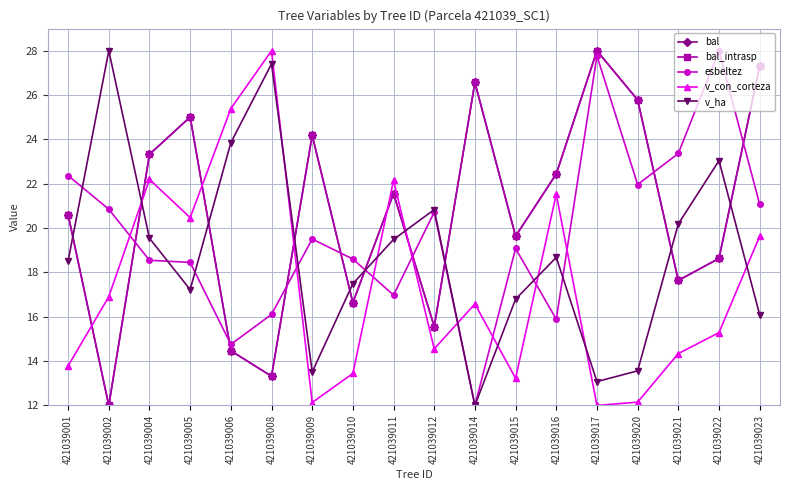

At which category does bal_intrasp reach its first local peak?

421039005